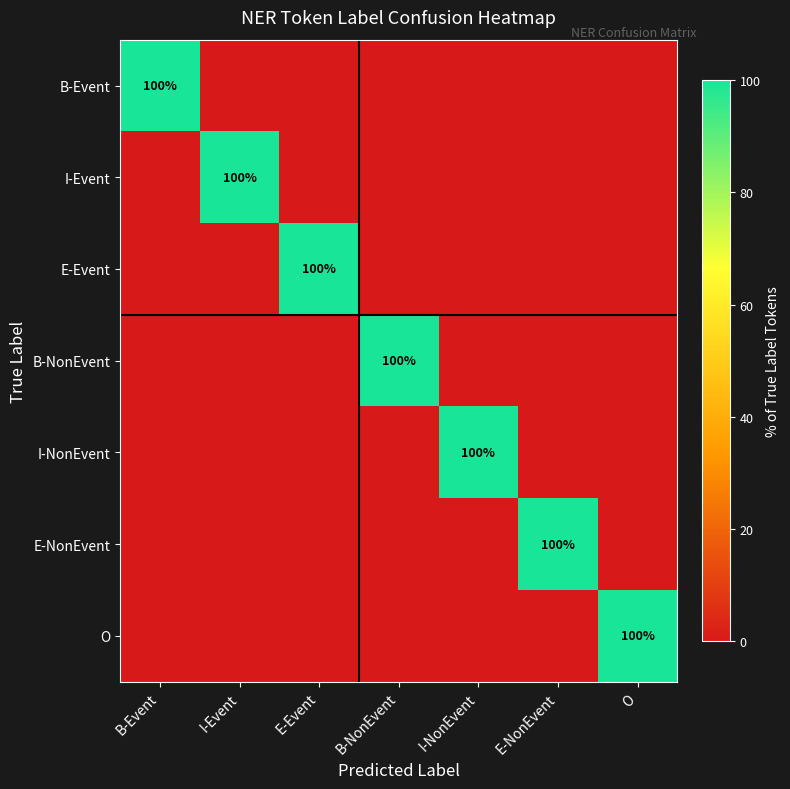

At E-Event, list the series in order from smallest to largest.

B-Event, I-Event, B-NonEvent, I-NonEvent, E-NonEvent, O, E-Event